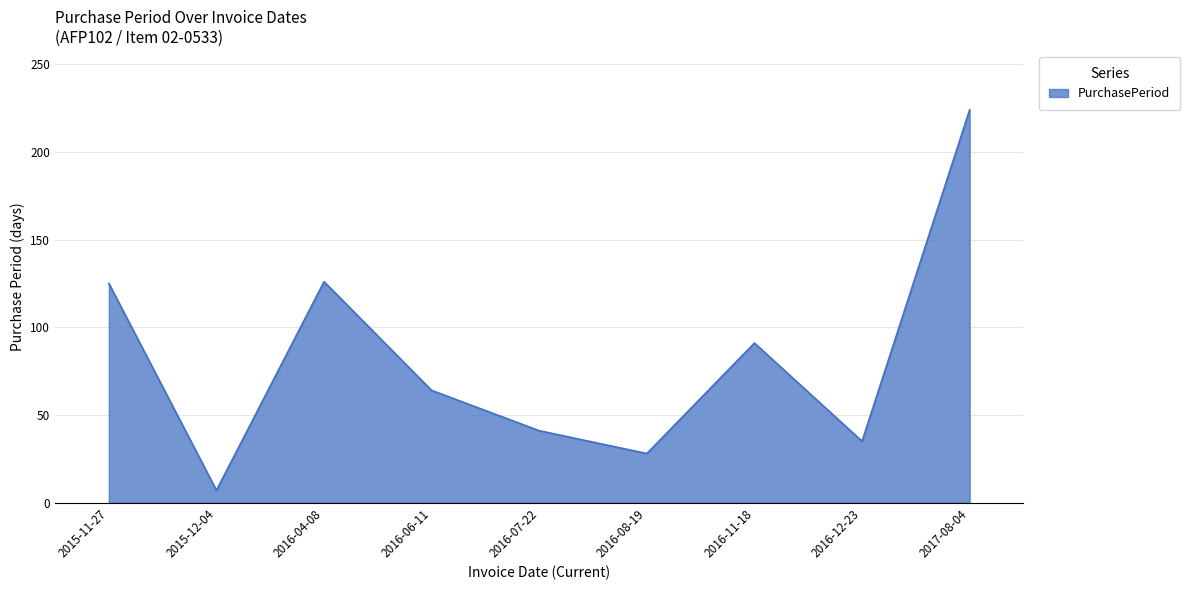

Which has a higher value, 2016-08-19 or 2015-11-27?

2015-11-27